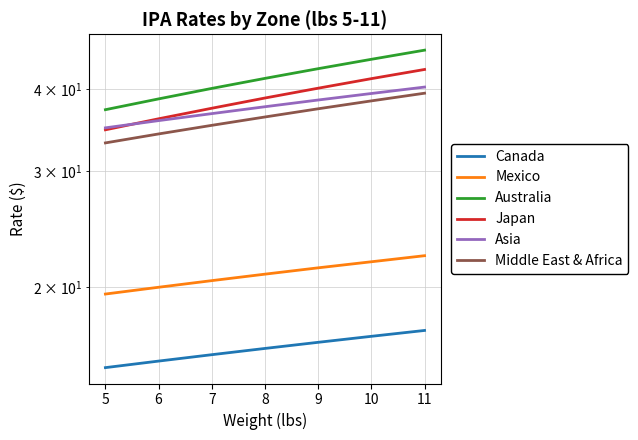

True or false: Canada and Japan cross at least once.

False